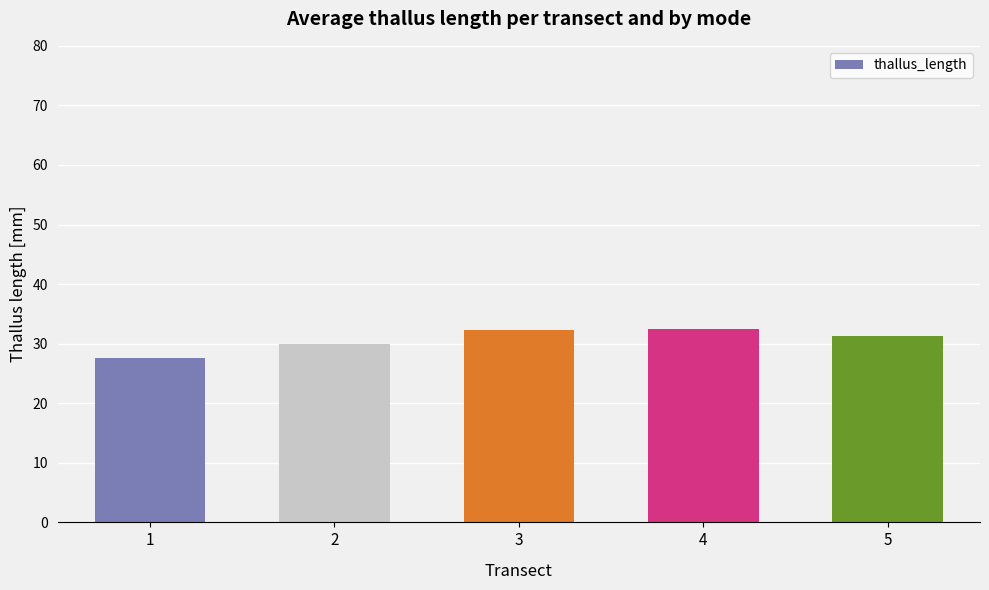

What is the value of the 5th bar from the left?

31.3